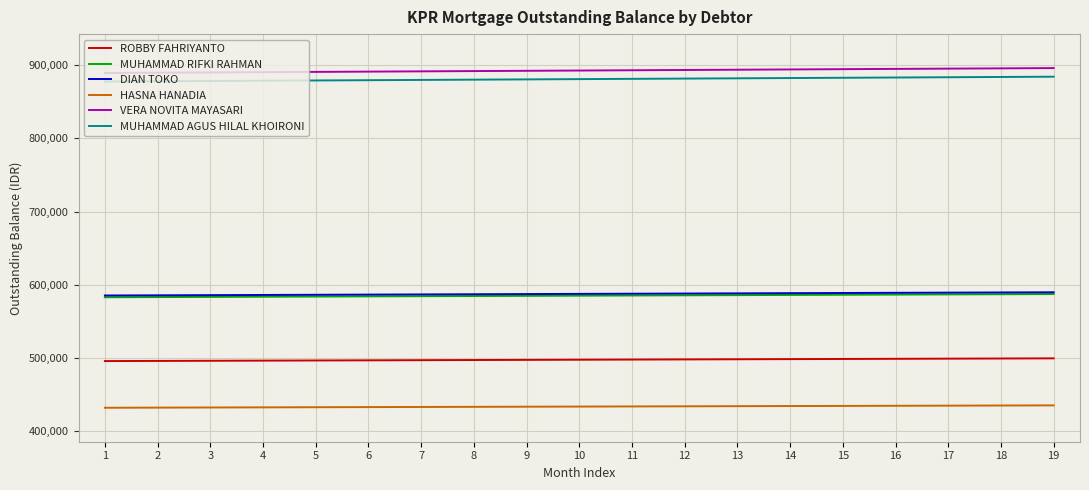

Is the value of MUHAMMAD AGUS HILAL KHOIRONI at 7 greater than the value of MUHAMMAD RIFKI RAHMAN at 7?

Yes